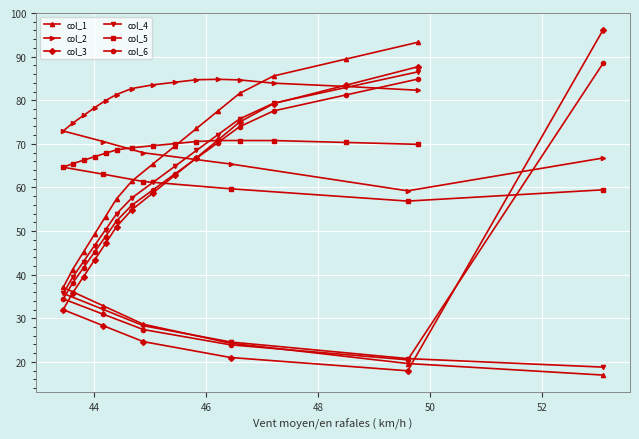

What is the value of the col_6 point at the 1st from the left?

34.5